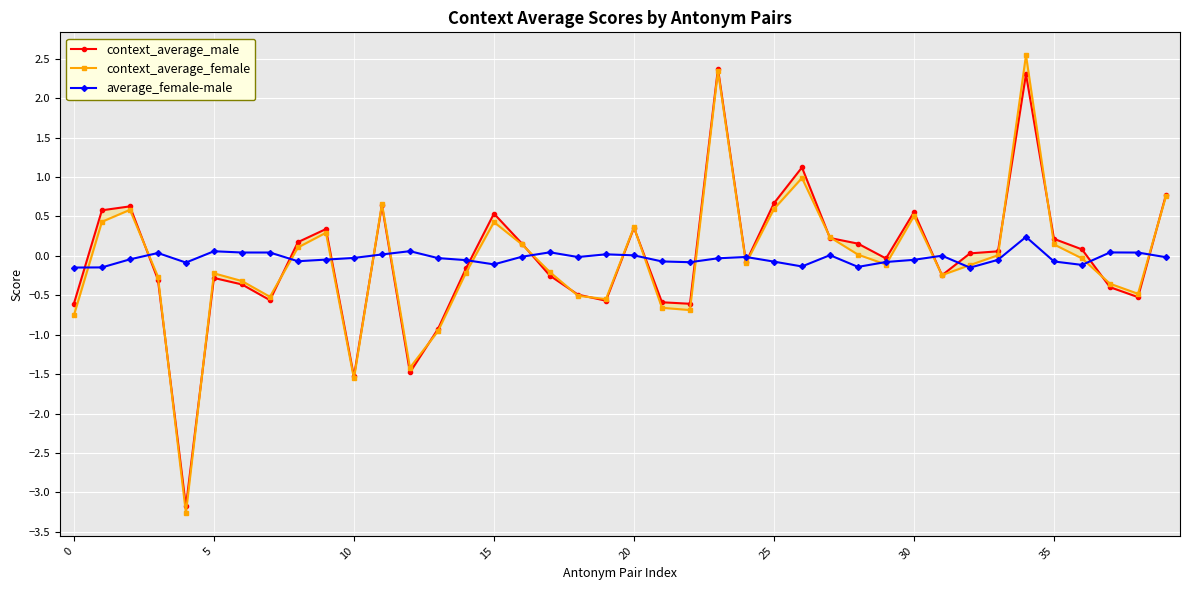

What is the value of the context_average_female point at the 6th from the left?

-0.2